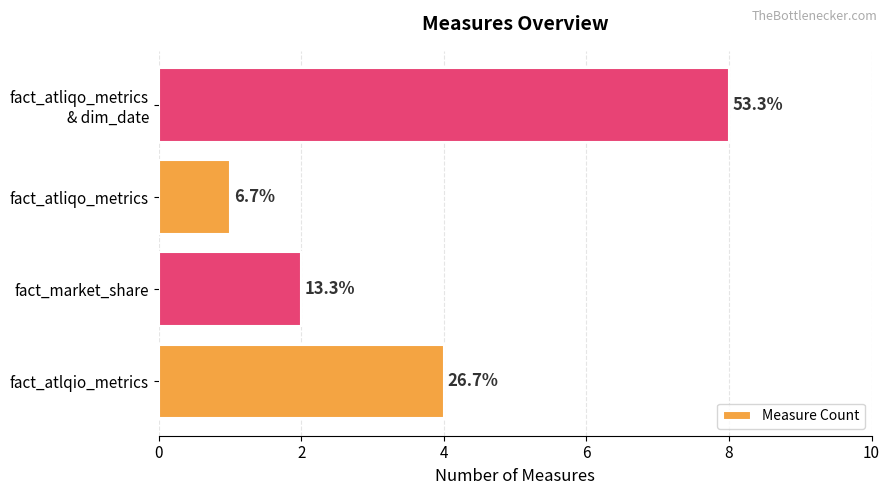

How many bars are there in total?

4